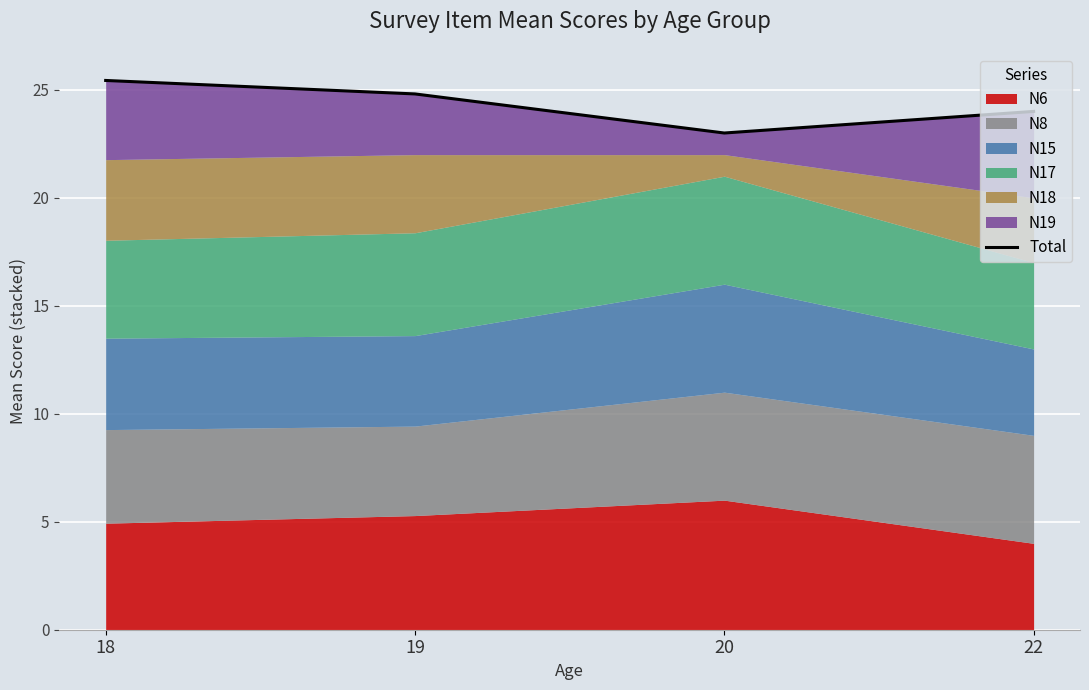

The chart shows a value of 30.6 at 20. True or false?

False